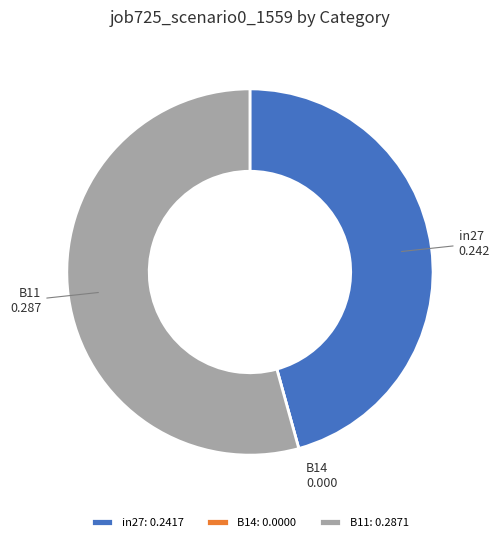

Is it true that in27 is 46% of the pie?

True